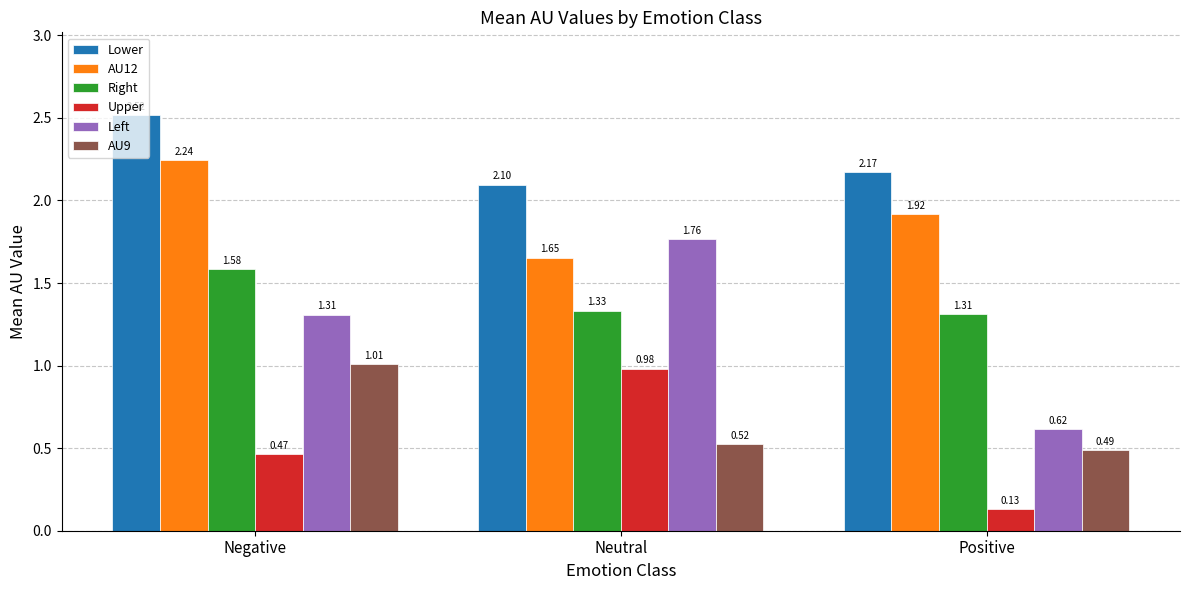

What is the sum of the Right values at Neutral and Negative?

2.9